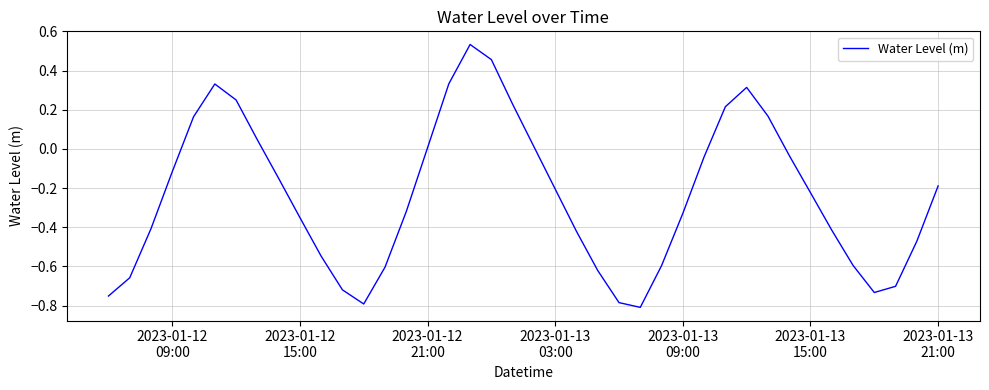

What is the difference between the maximum and minimum values?

1.3